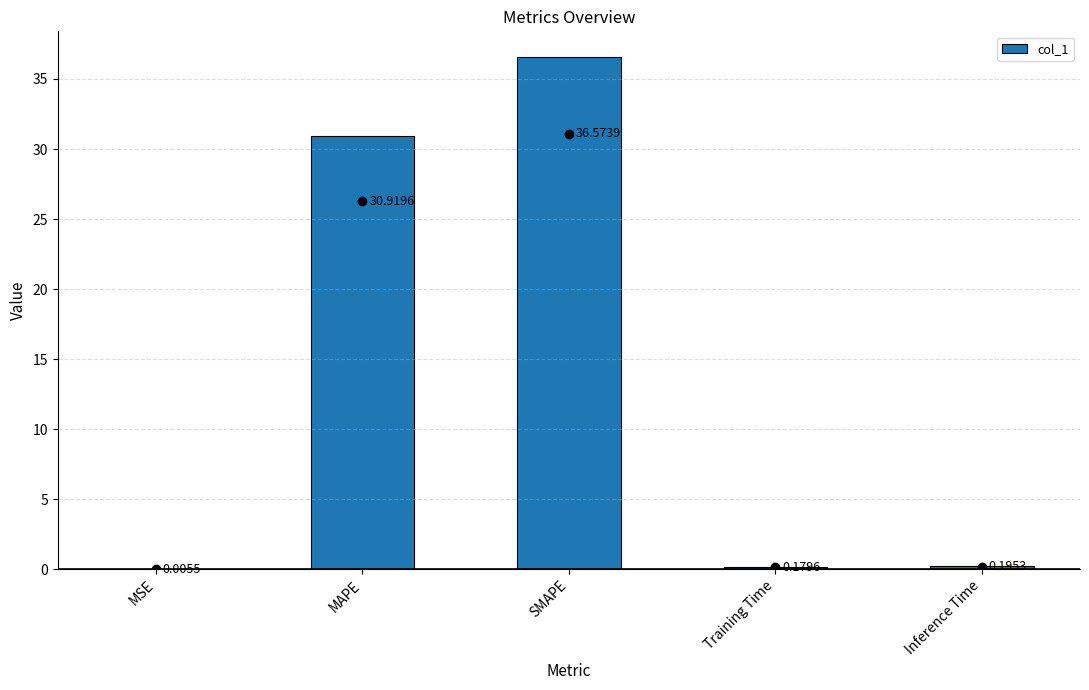

At which category does the chart reach its peak across all series?

SMAPE